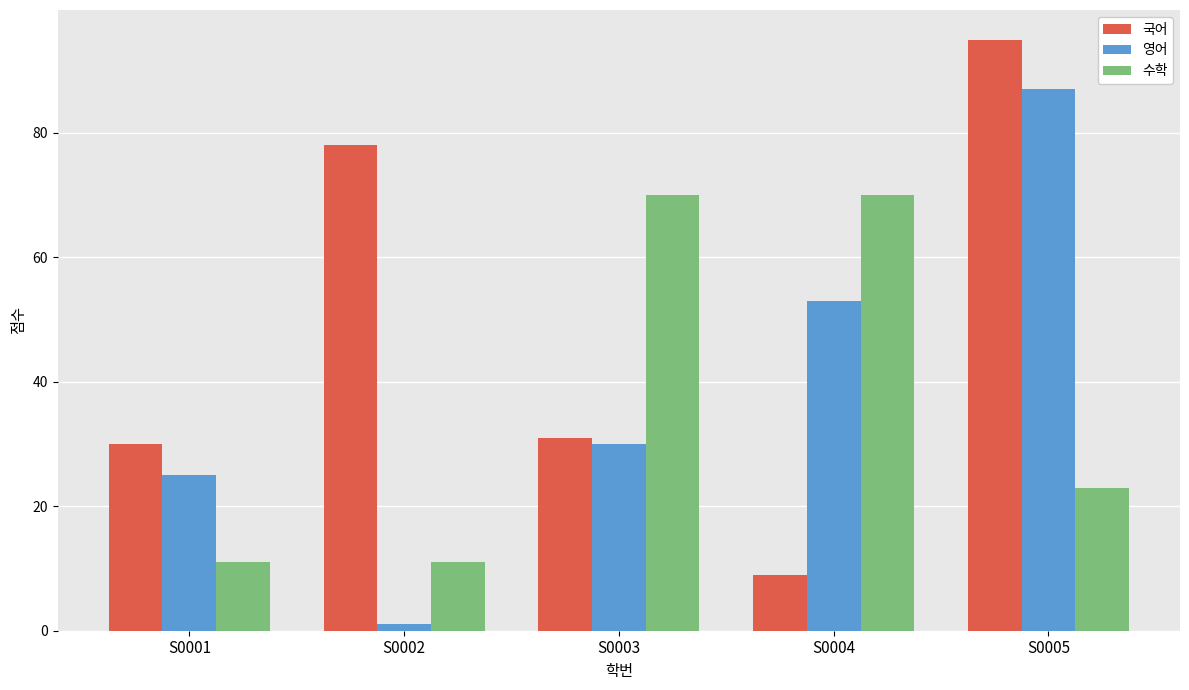

Rank the series at S0005 from lowest to highest value.

수학, 영어, 국어